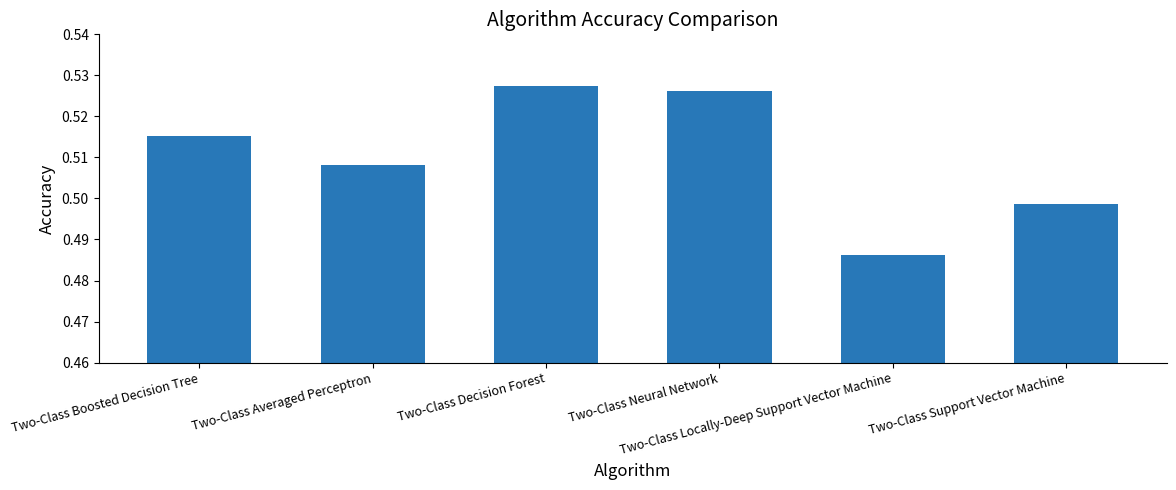

What is the sum of all values?

3.1